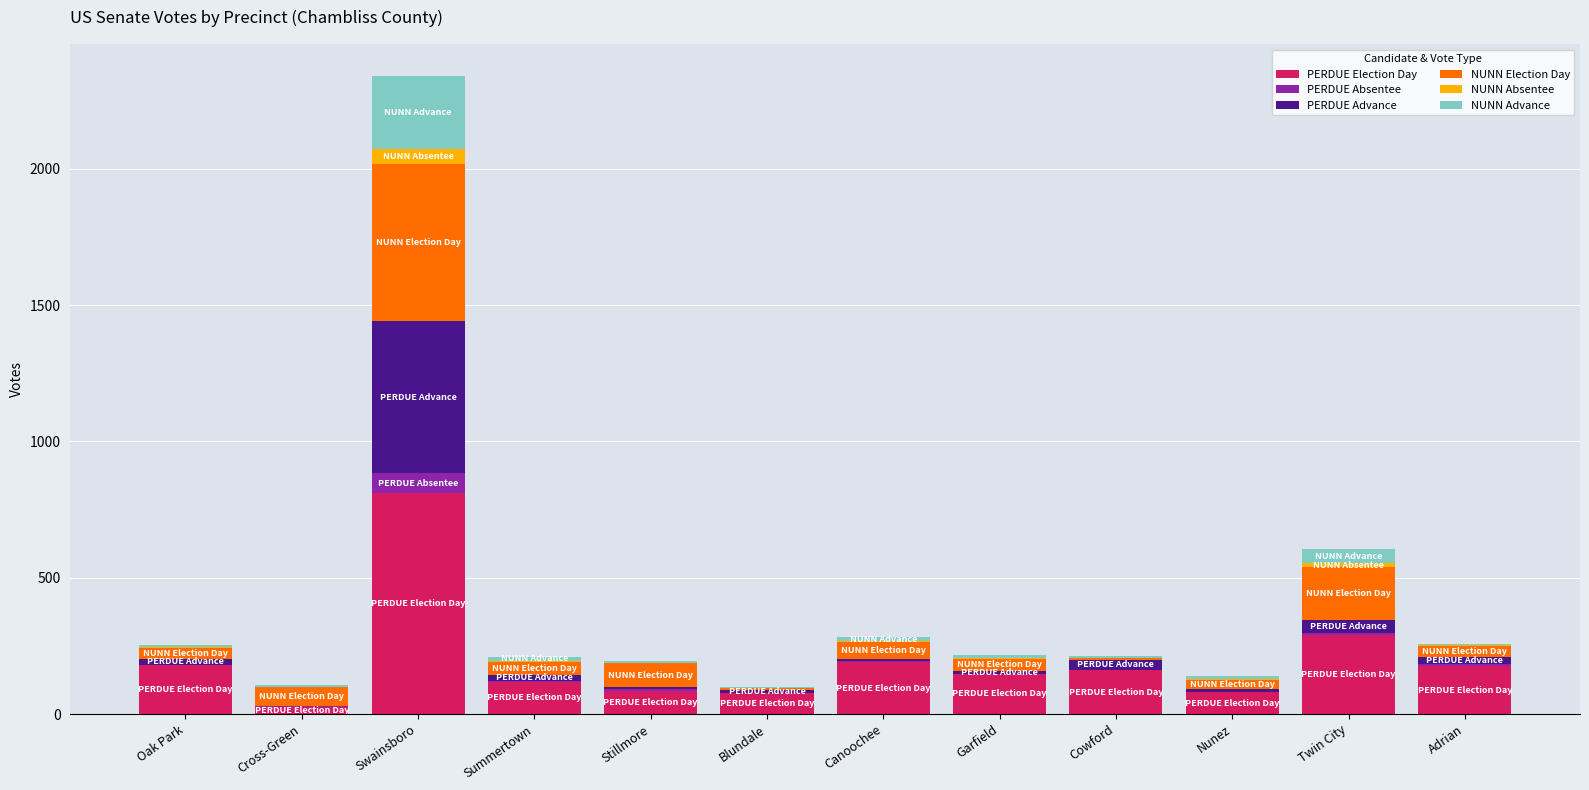

At which label does PERDUE Election Day reach its peak?

Swainsboro